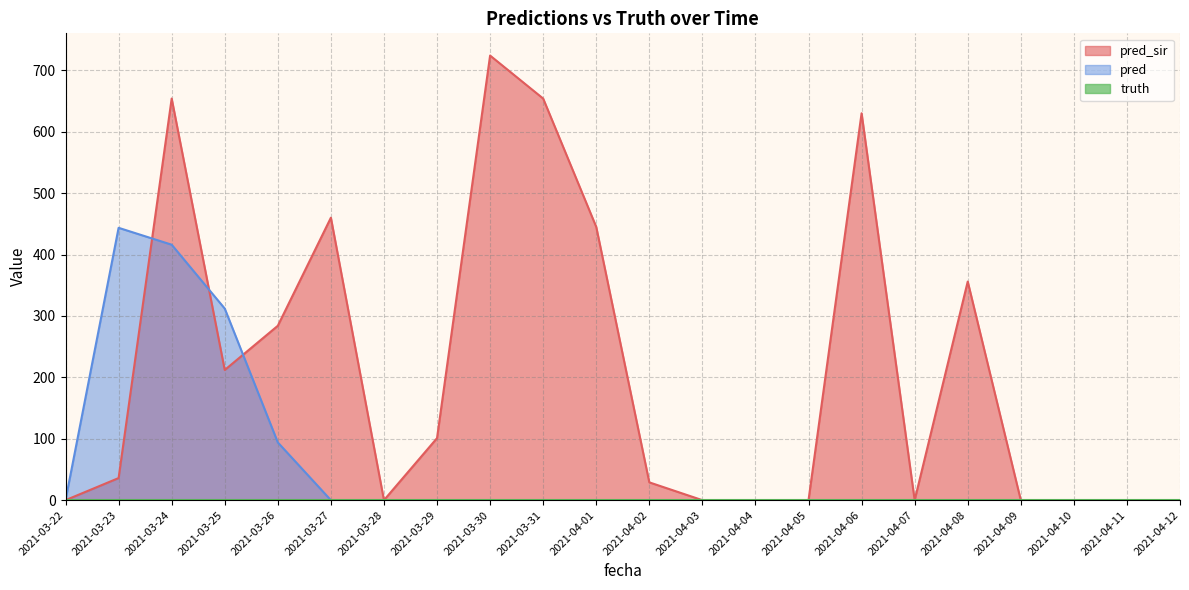

True or false: pred and pred_sir intersect in this chart.

True